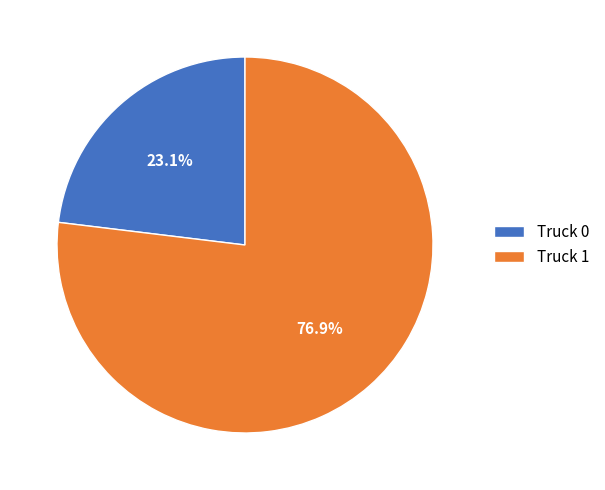

How many segments does this pie chart have?

2